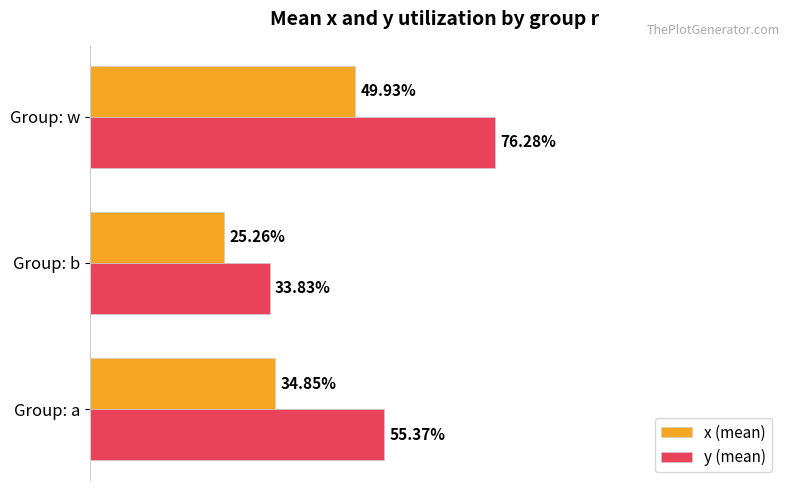

What is the sum of all y (mean) values?

1.7